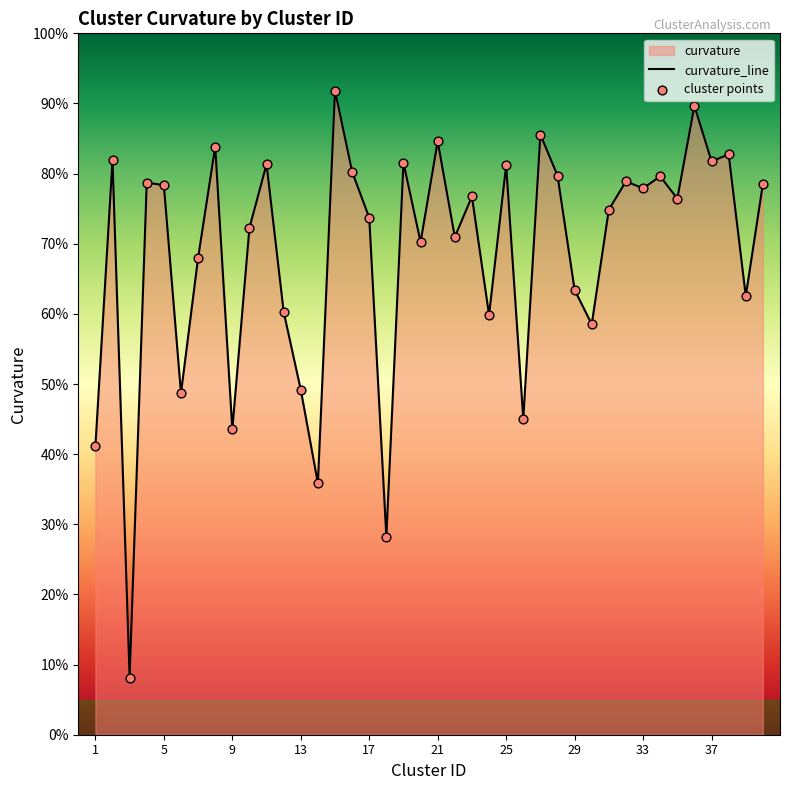

Which series reaches the maximum Y coordinate?

curvature_line